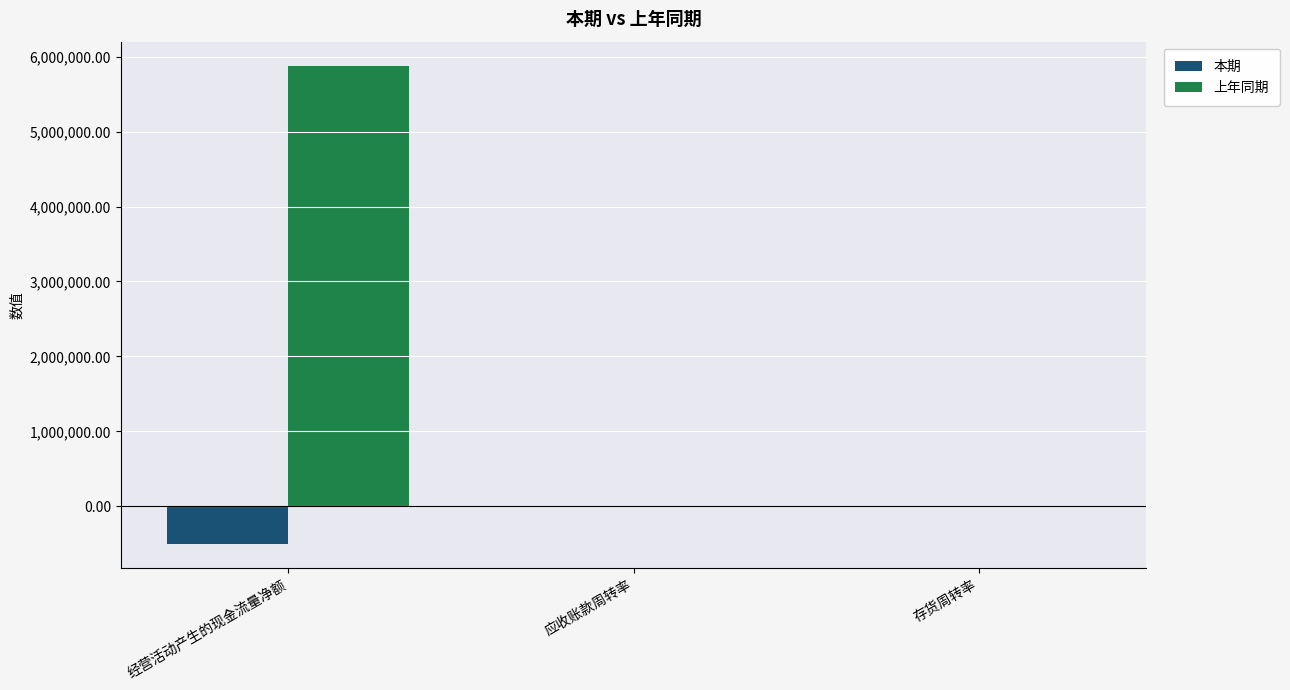

Read the 上年同期 value at 经营活动产生的现金流量净额.

5880435.1